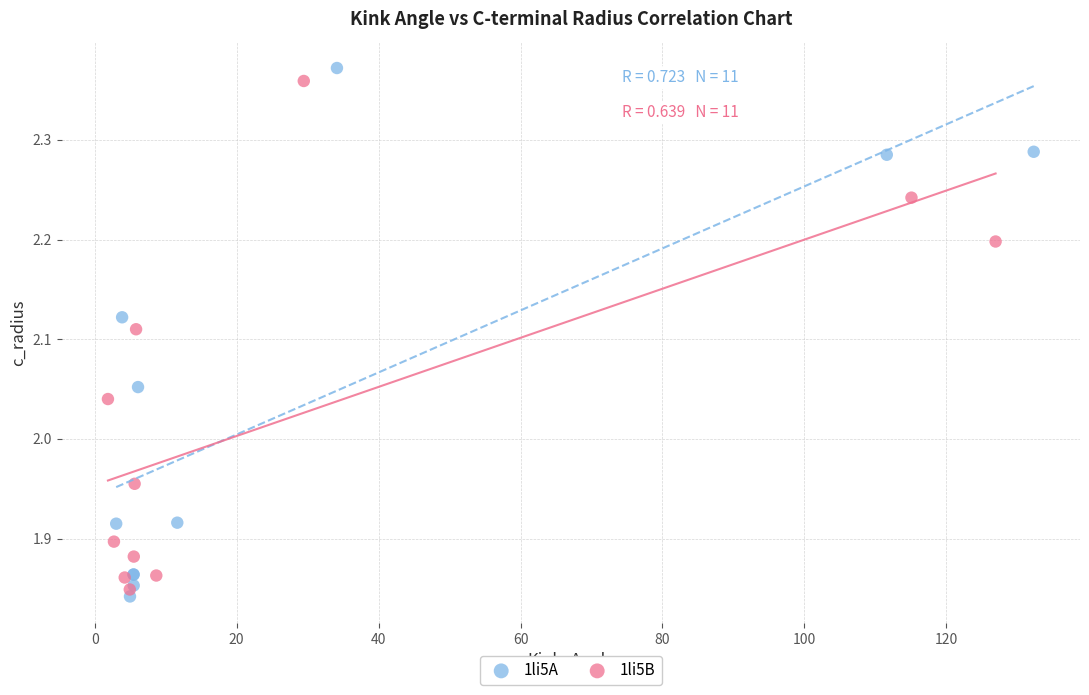

Which series has the widest spread of Y values?

1li5A